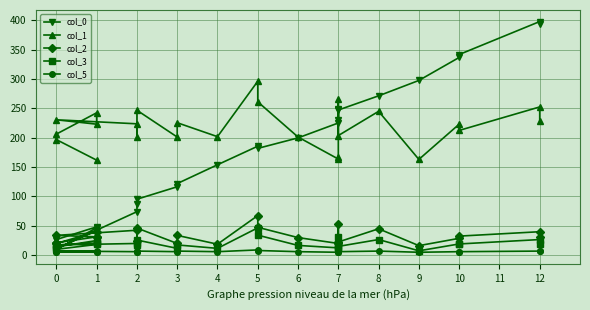

Which series has the largest total across all categories?

col_1